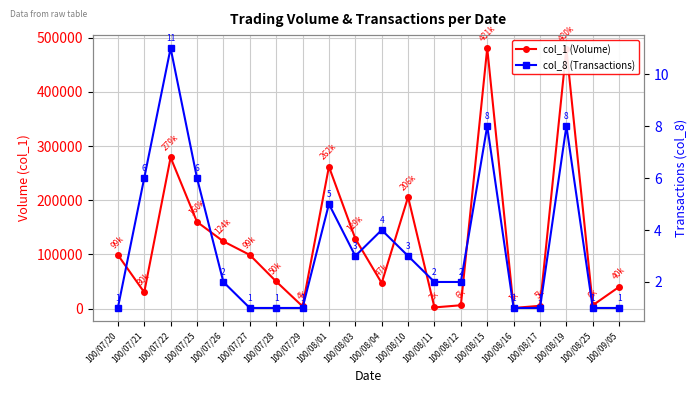

What is the lowest value of the col_1 (Volume) series?

1000